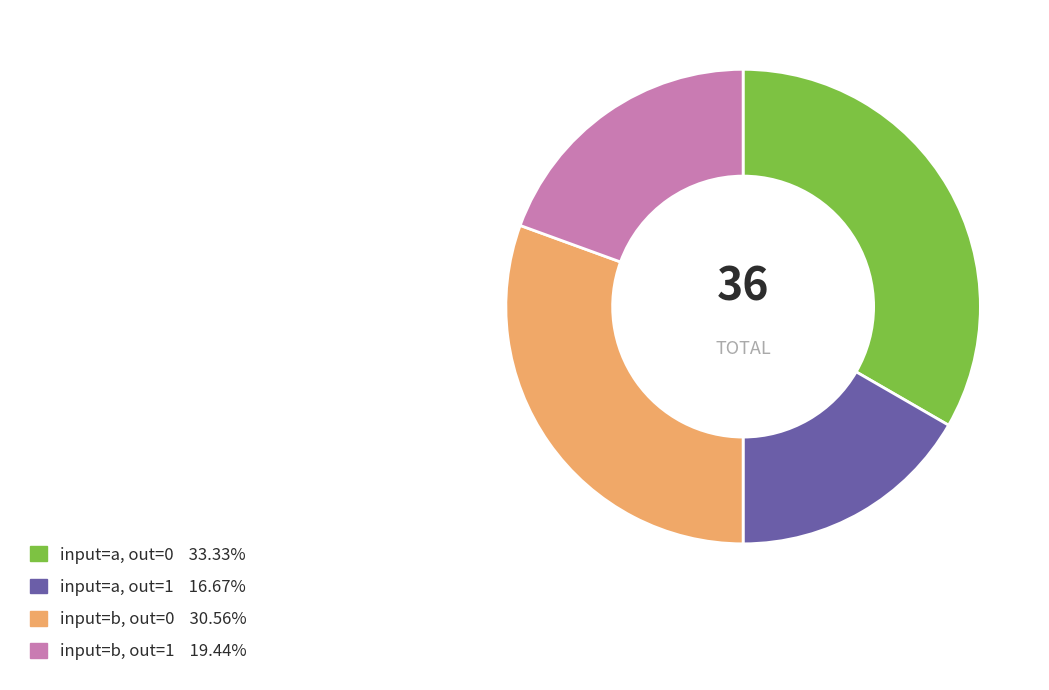

Does any single category account for the majority?

No